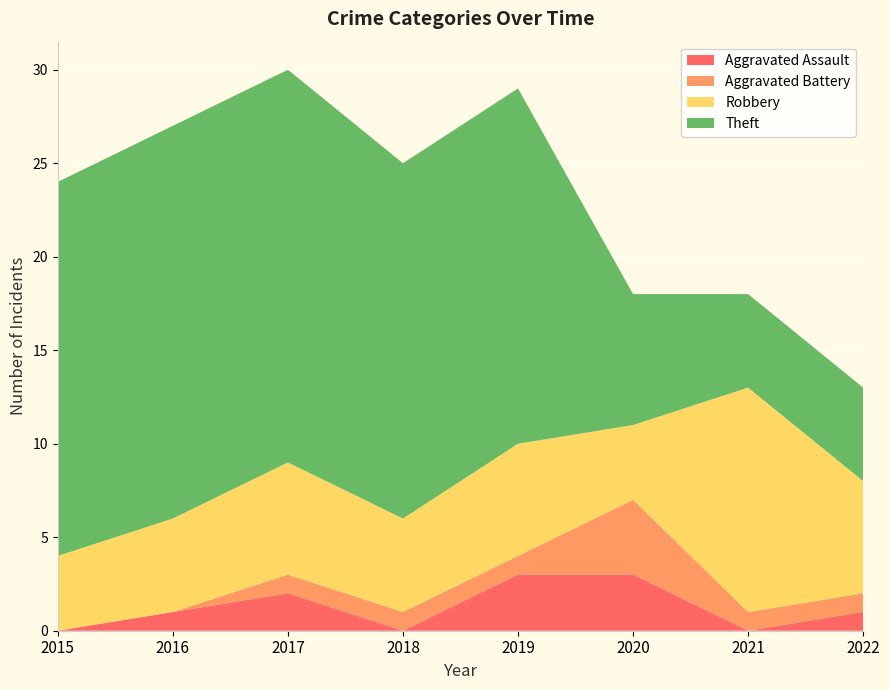

Reading right to left, extract all data points from this chart.

Aggravated Assault: 1	0	3	3	0	2	1	0
Aggravated Battery: 1	1	4	1	1	1	0	0
Robbery: 6	12	4	6	5	6	5	4
Theft: 5	5	7	19	19	21	21	20